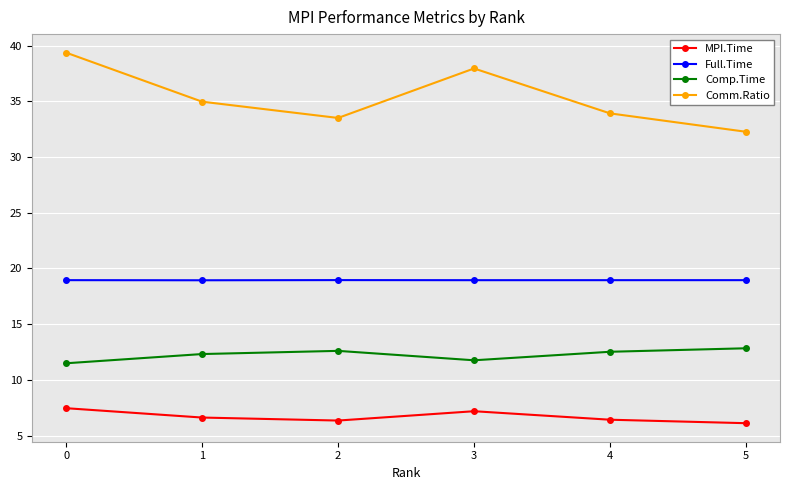

In MPI.Time, how many points are higher than both neighbors (excluding endpoints)?

1